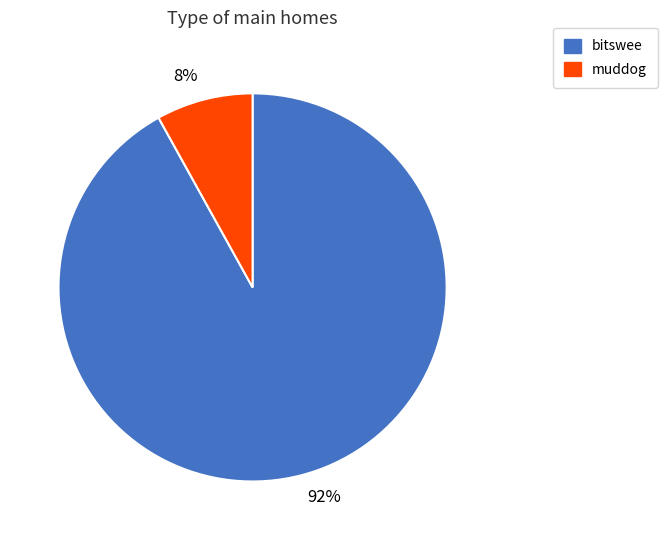

Rank the categories by value from highest to lowest.

bitswee, muddog